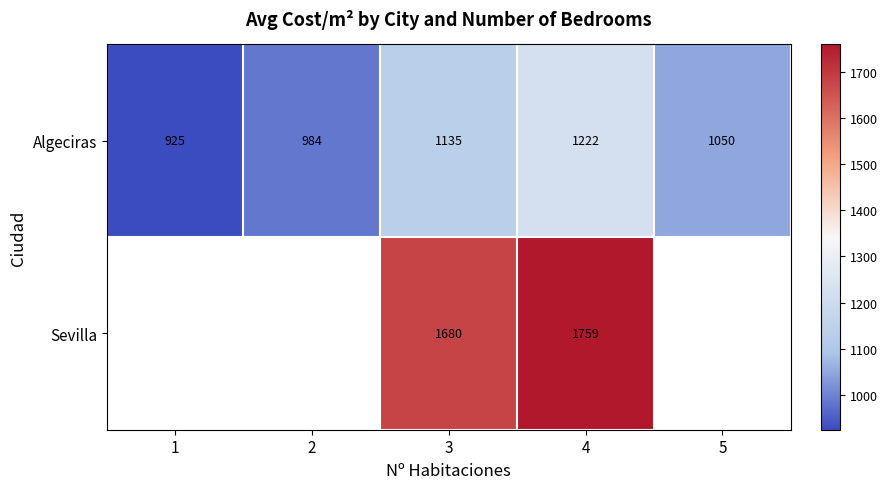

Which category has the highest value in the Algeciras series?

4